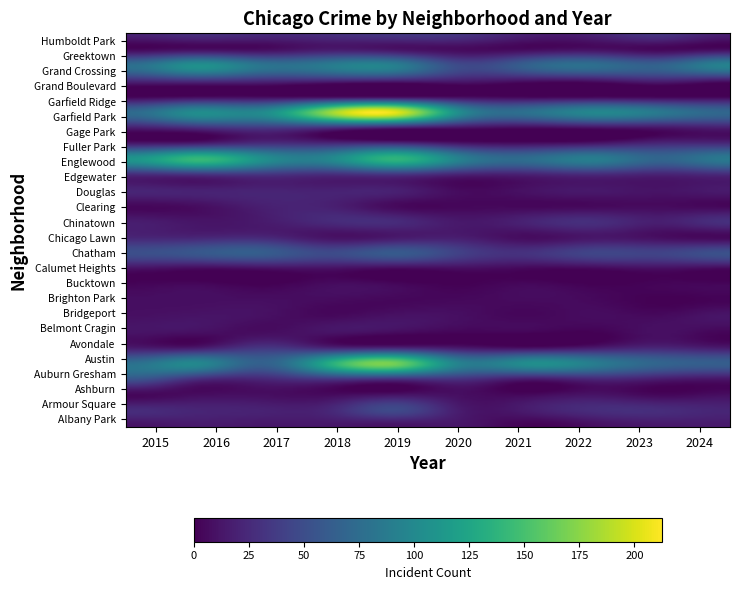

Which series has the largest range (max minus min)?

Garfield Park